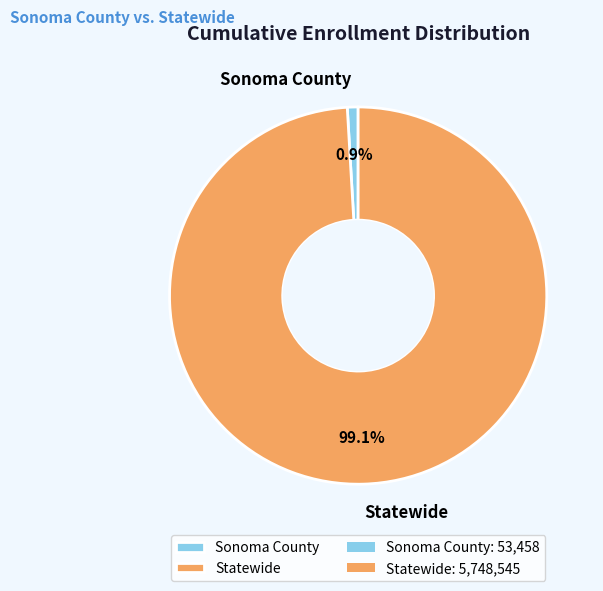

True or false: Statewide accounts for 85% of the total.

False